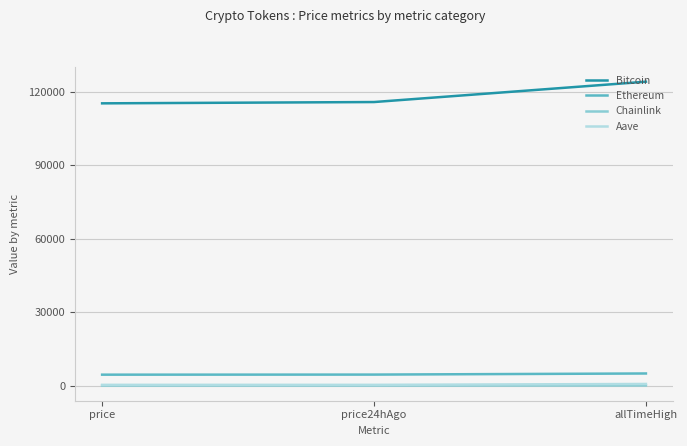

At which label does Chainlink first exceed 23?

price24hAgo